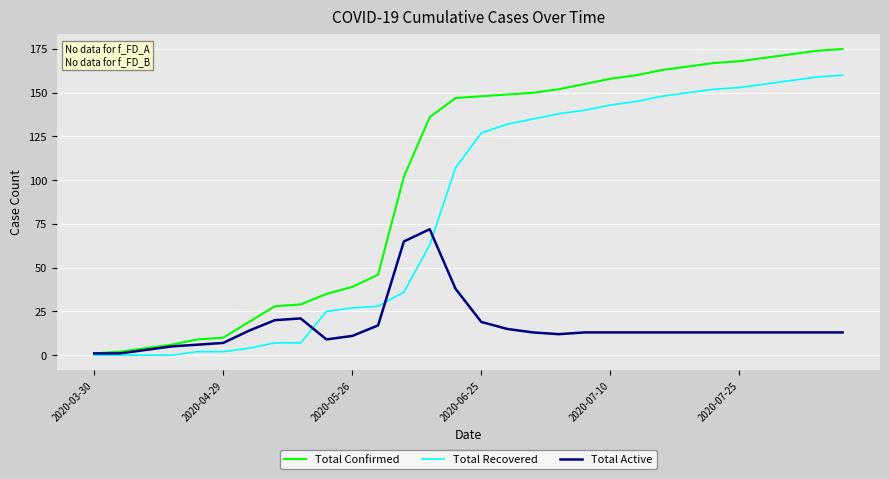

What is the maximum value shown in the chart?

175